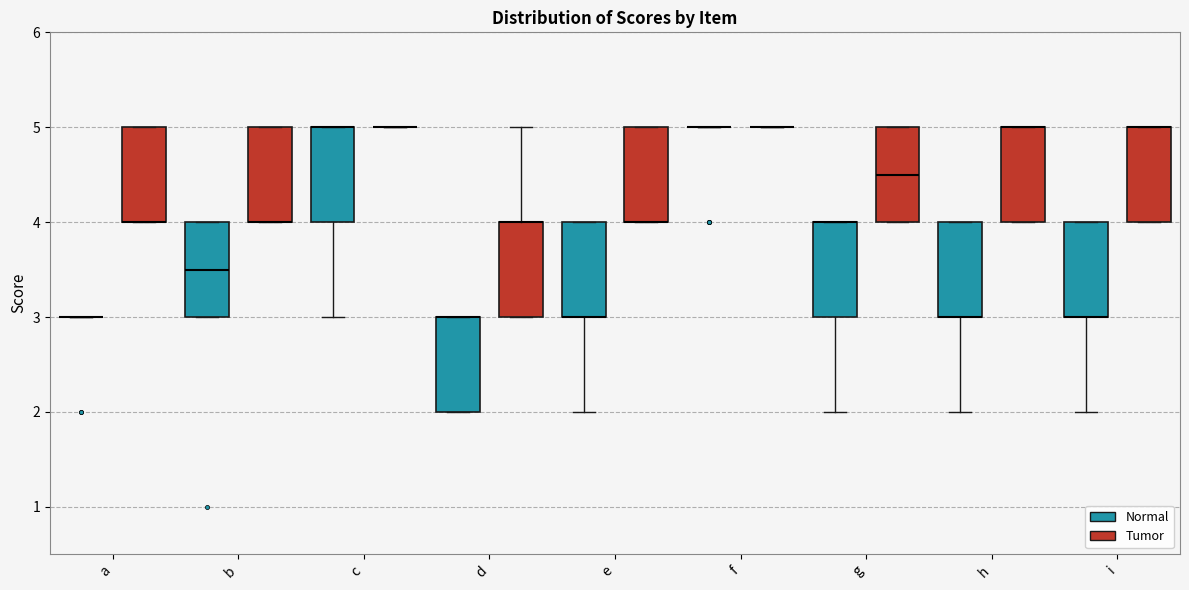

Where is the upper edge of the box for b (Tumor) on the y-axis? The values are not printed on the chart, so give them approximately, as read against the axis.

5.0